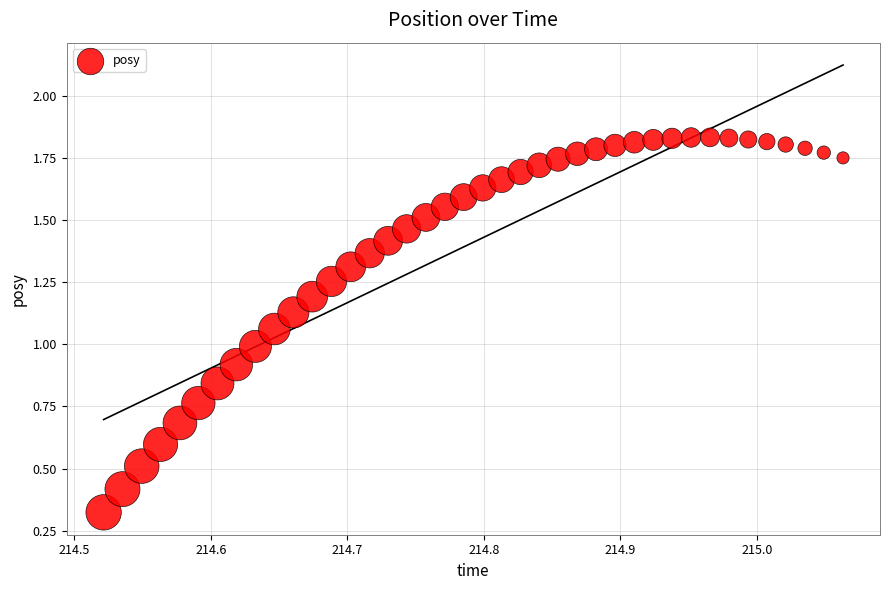

What is the range of X values (max minus min)?

0.5